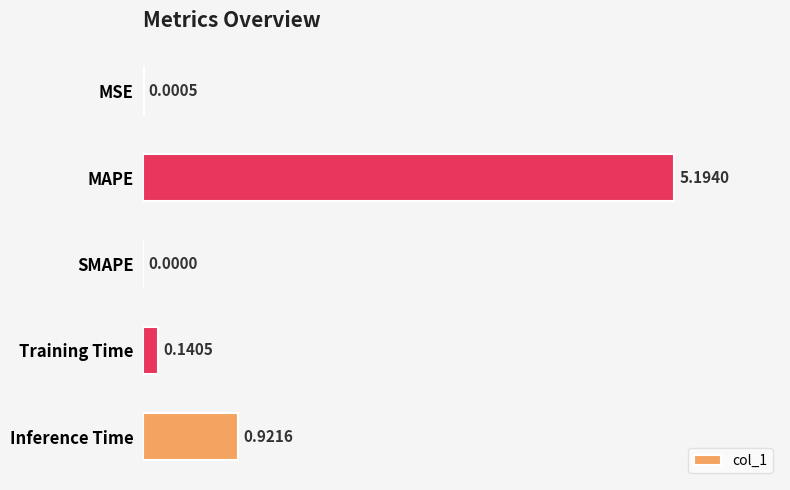

At which label is the value closest to 2?

Inference Time